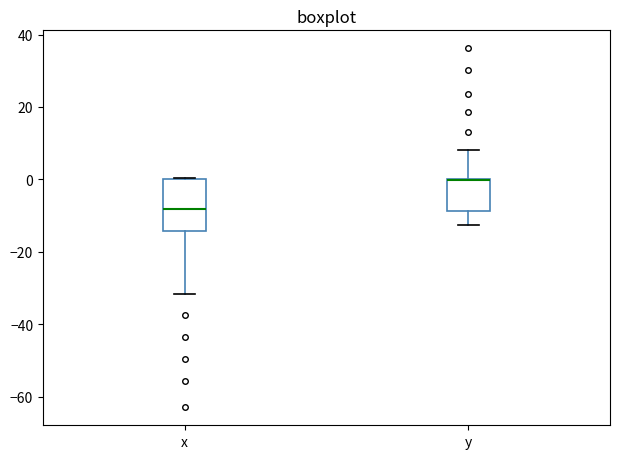

Reading left to right, transcribe this box plot: for each box, give where its median line is, the range the box spans, and where its two whiskers end, as read against the y-axis. The values are not printed on the chart, so give them approximately, as read against the axis.

x: median -8, box -14 to 0, whiskers -32 to 0
y: median 0 (drawn on the box's upper edge), box -8 to 0, whiskers -12 to 8